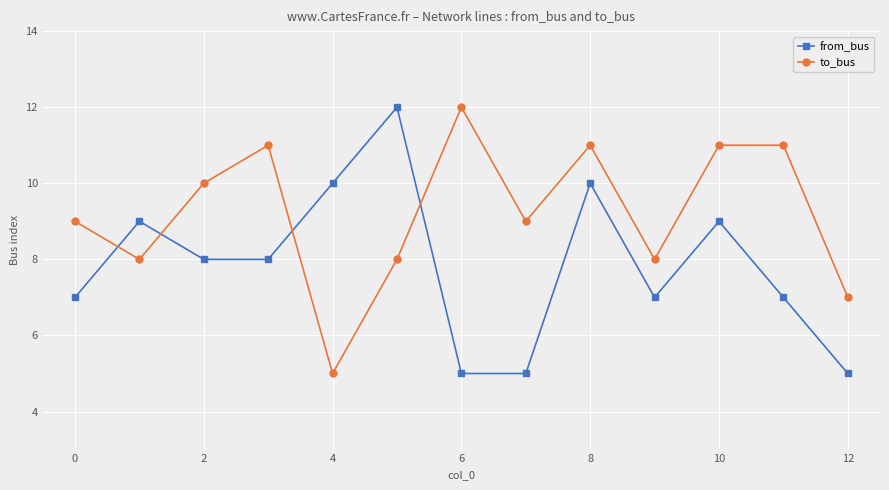

Count the from_bus values in the range 7 to 9.

7